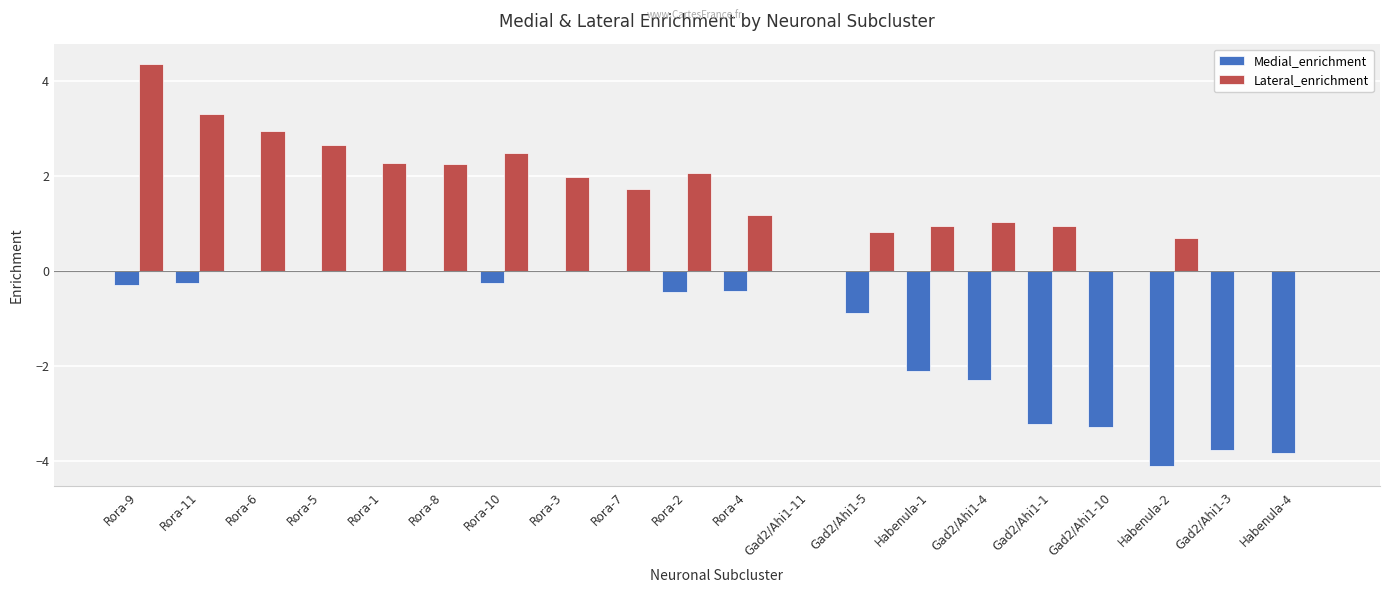

Which category has the highest value in the Lateral_enrichment series?

Rora-9